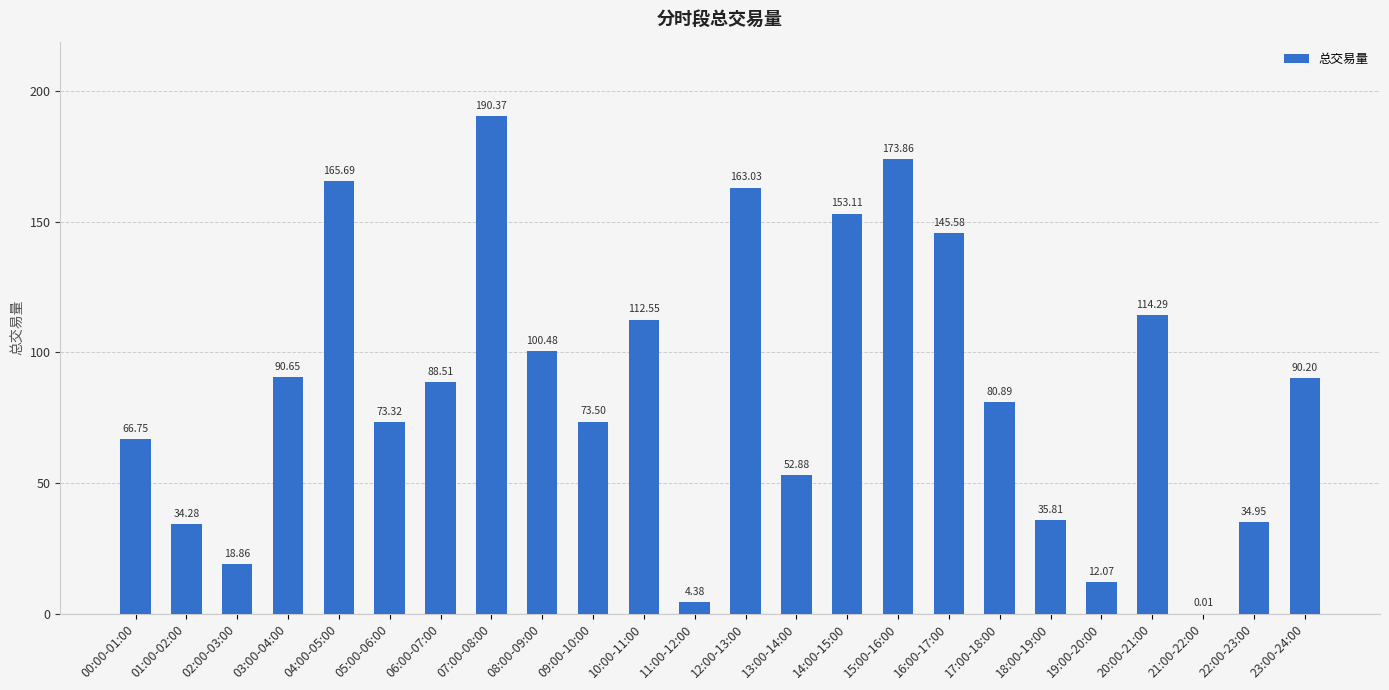

What is the greatest value displayed?

190.4